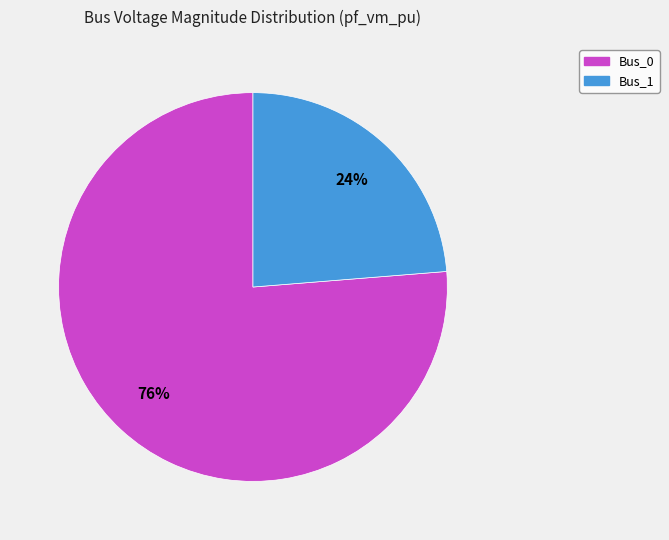

Which slice is the largest?

Bus_0